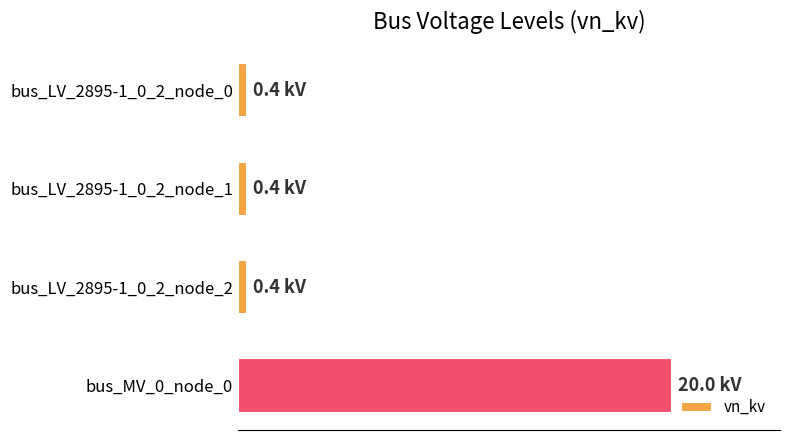

What is the minimum value shown in the chart?

0.4